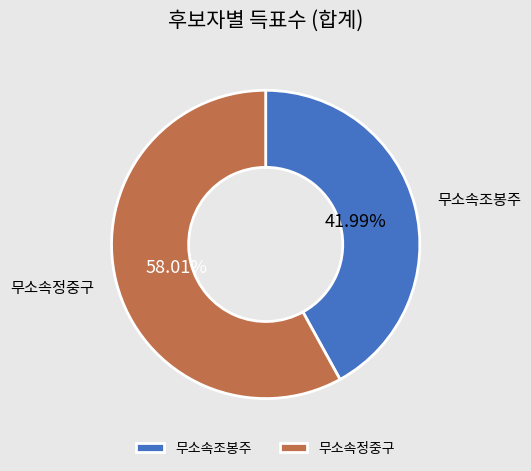

The 무소속정중구 slice represents 58% of the pie. True or false?

True